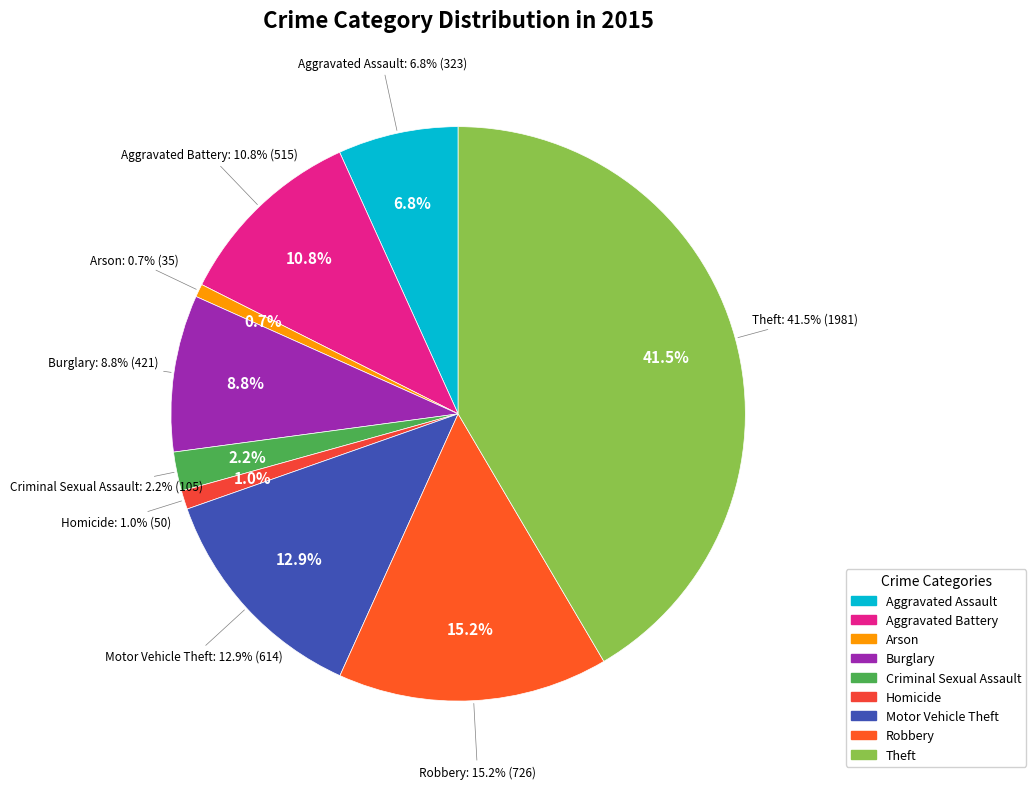

The Arson slice represents 1% of the pie. True or false?

True